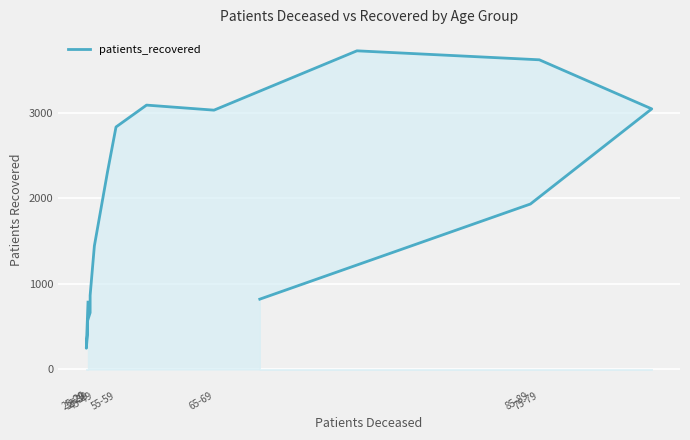

Reading left to right, list all the values displayed in this chart.

787	248	425	570	664	866	1445	2312	2836	3092	3033	3727	3622	3048	1935	822